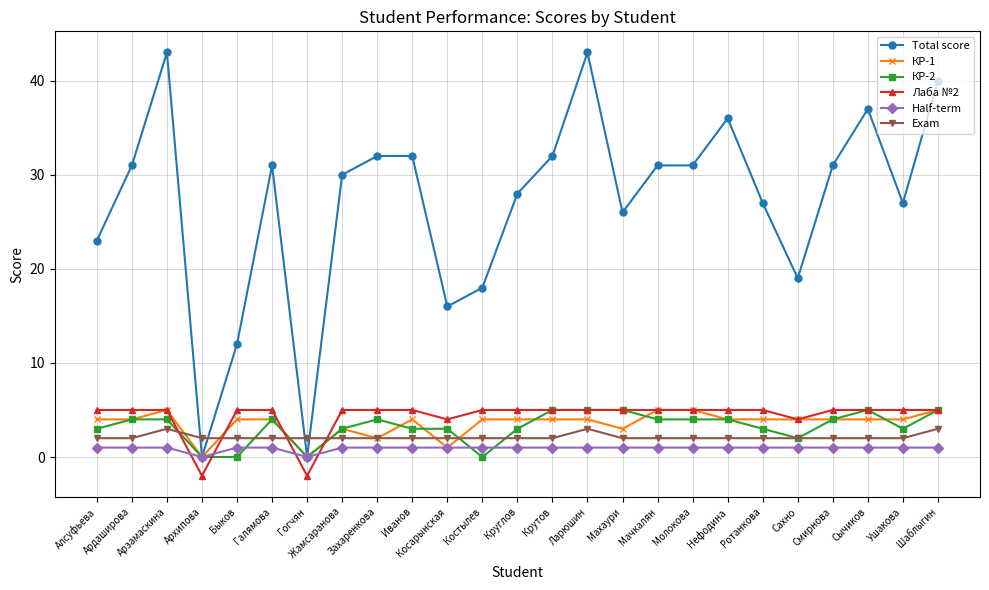

True or false: Exam and Half-term intersect in this chart.

False